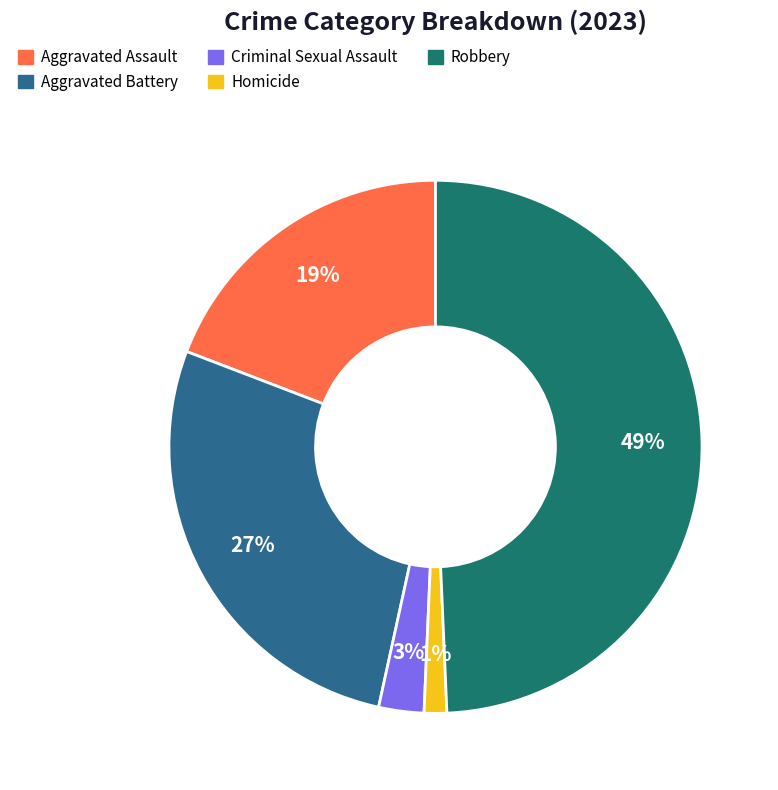

What is the ratio of the value at Aggravated Battery to the value at Robbery?

0.6